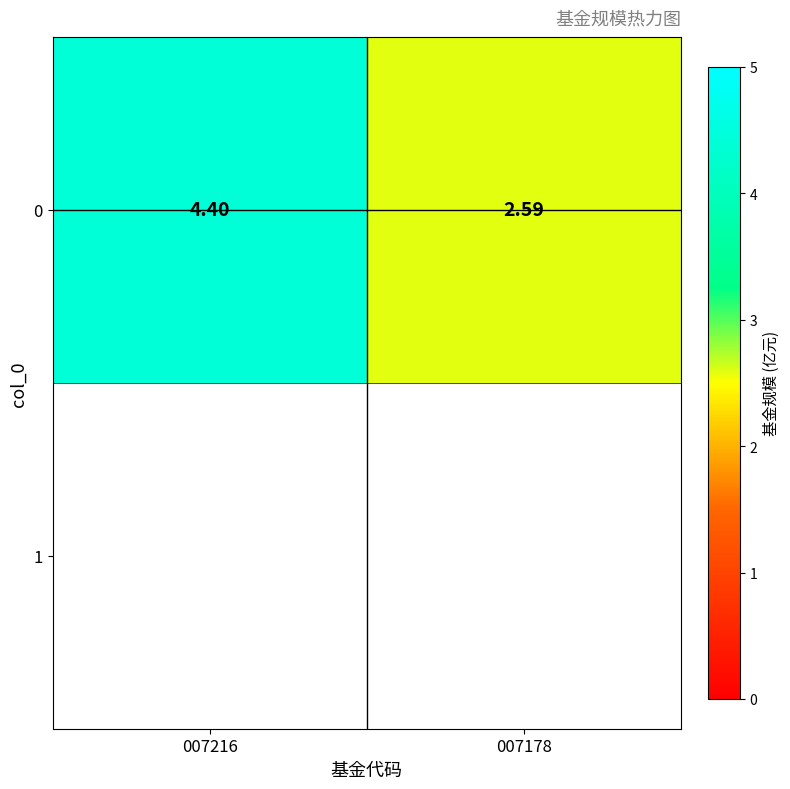

List the labels in order of value, smallest first.

007178, 007216